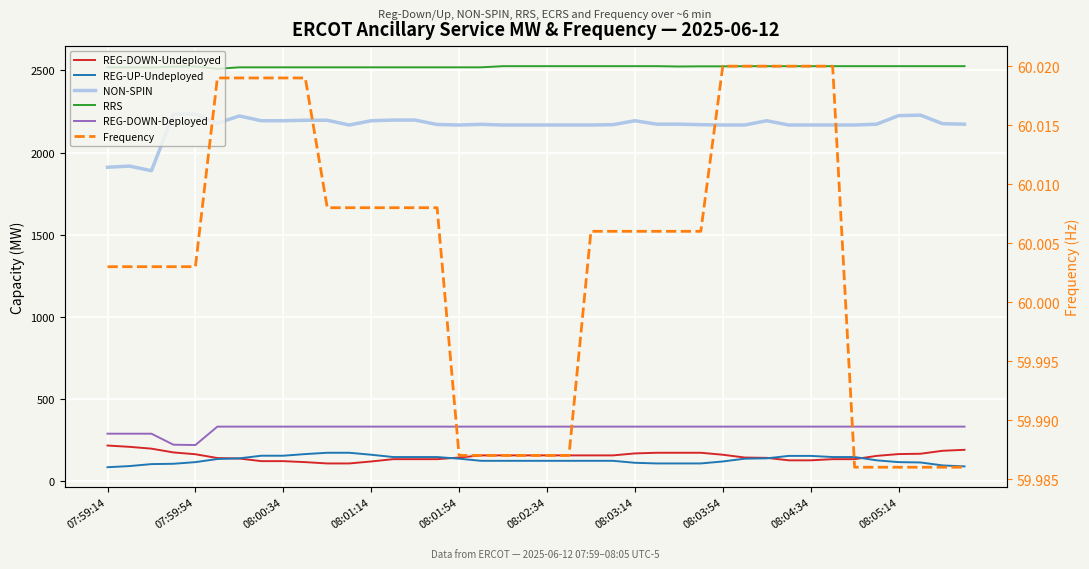

Between 27 and 30, which series saw the biggest shift?

REG-DOWN-Undeployed